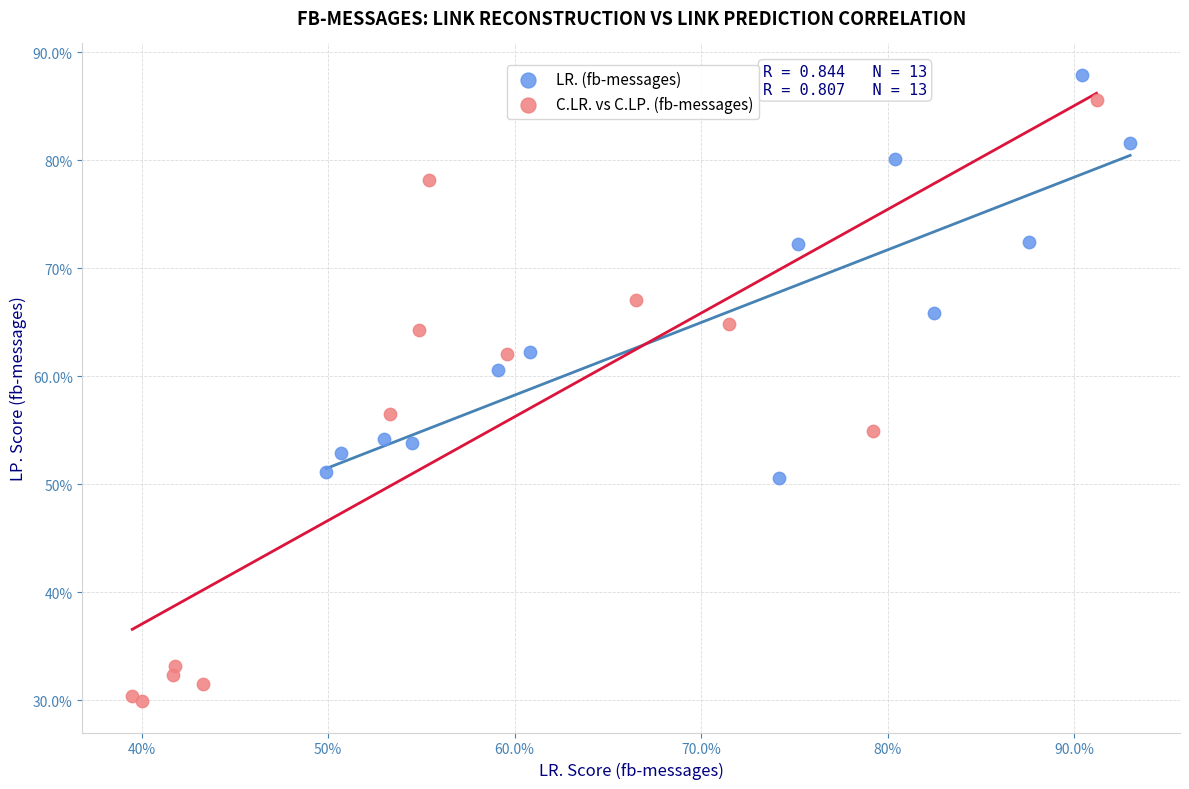

Which series reaches the maximum Y coordinate?

LR. (fb-messages)